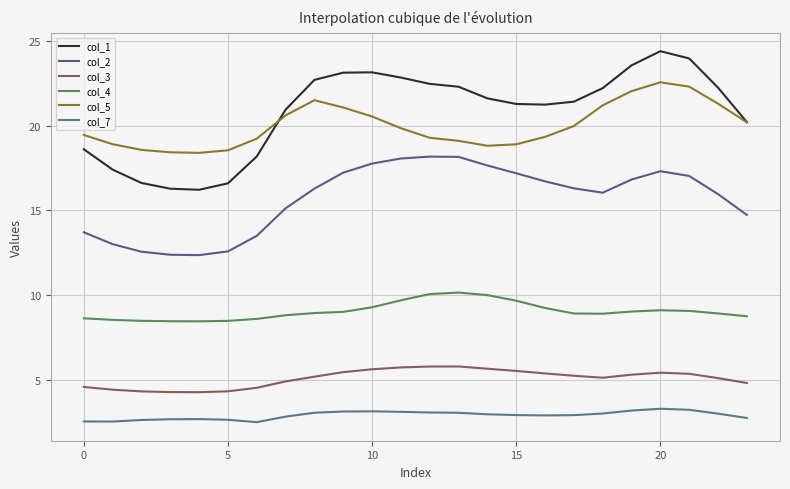

At which category is the sum across all series the highest?

20